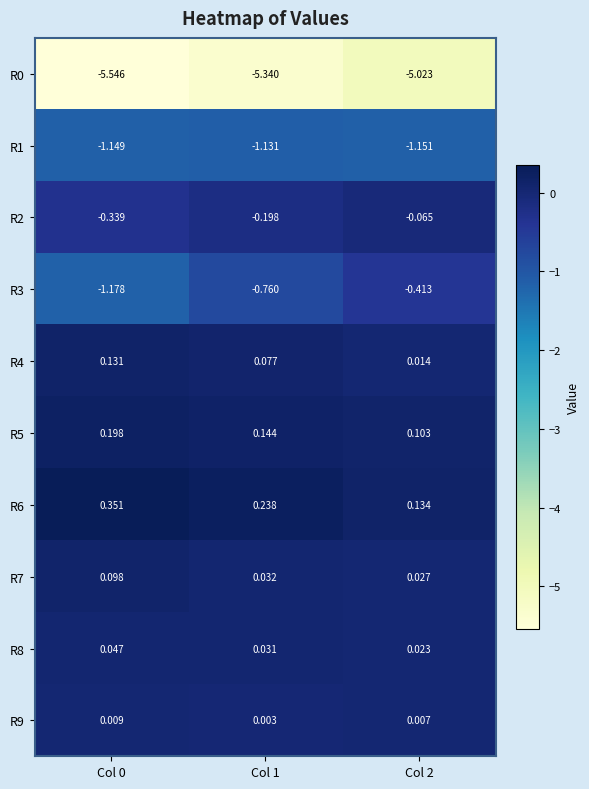

Is the value of R6 at Col 1 greater than the value of R2 at Col 0?

Yes